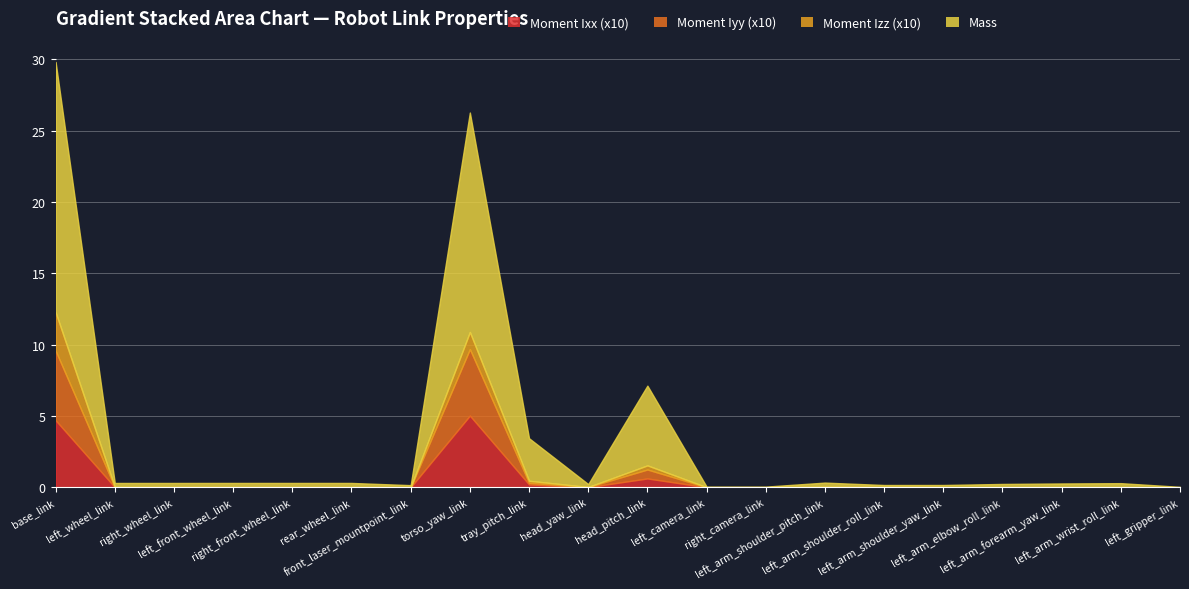

The value of Moment Ixx at left_front_wheel_link is 0.0. True or false?

False